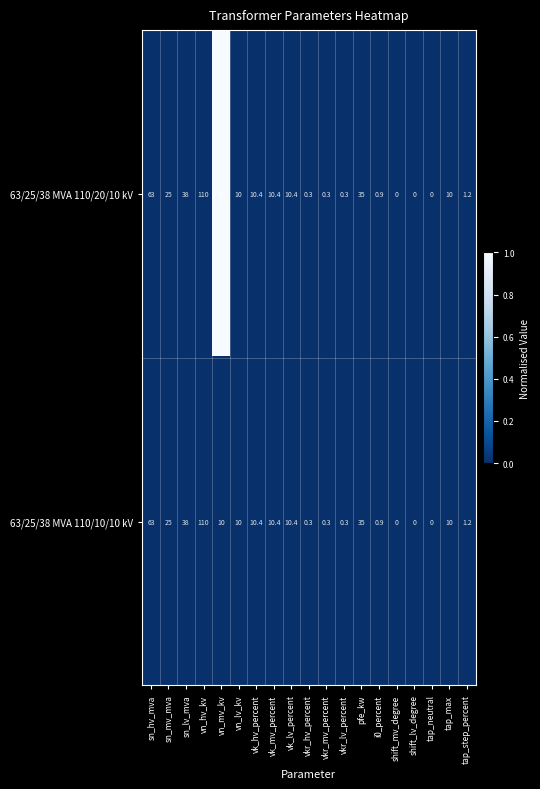

Between vn_mv_kv and vkr_hv_percent, which series saw the biggest shift?

63/25/38 MVA 110/20/10 kV